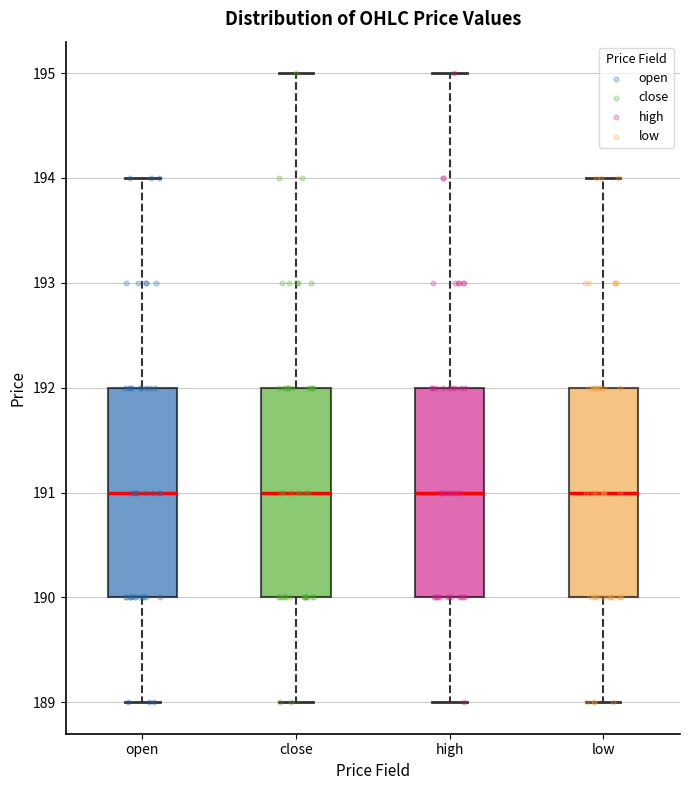

Reading left to right, transcribe this box plot: for each box, give where its median line is, the range the box spans, and where its two whiskers end, as read against the y-axis. The values are not printed on the chart, so give them approximately, as read against the axis.

open: median 191, box 190 to 192, whiskers 189 to 194
close: median 191, box 190 to 192, whiskers 189 to 195
high: median 191, box 190 to 192, whiskers 189 to 195
low: median 191, box 190 to 192, whiskers 189 to 194